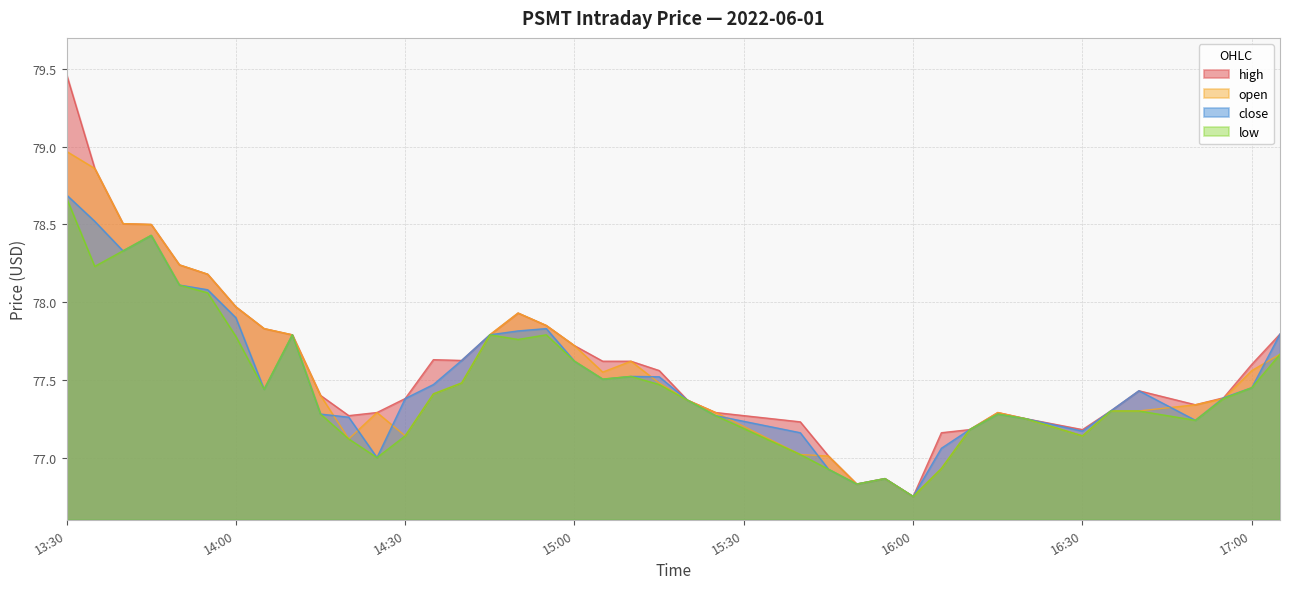

Which category has the highest value in the high series?

13:30